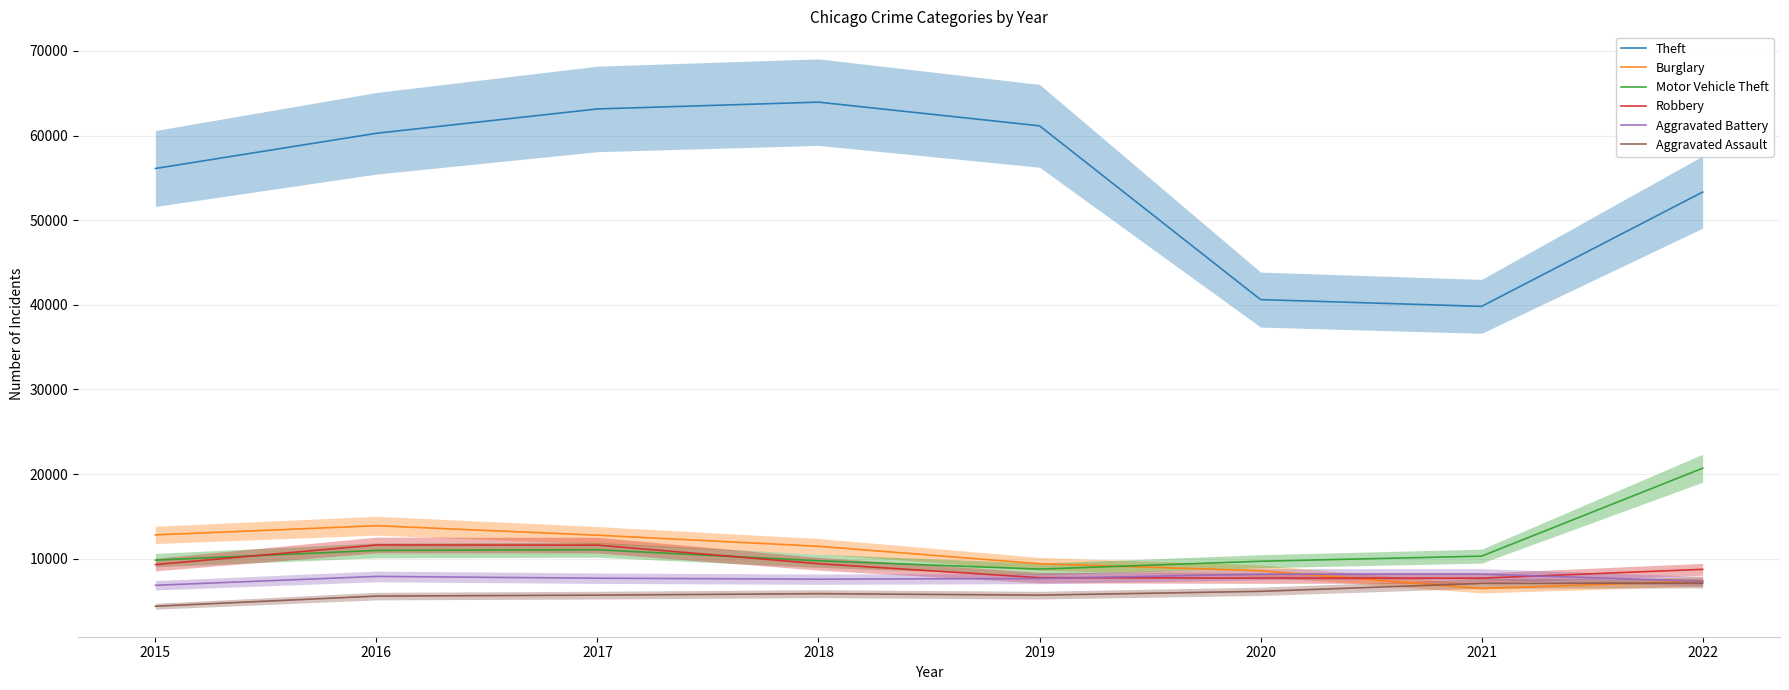

Which series changed the most between 2015 and 2022?

Motor Vehicle Theft